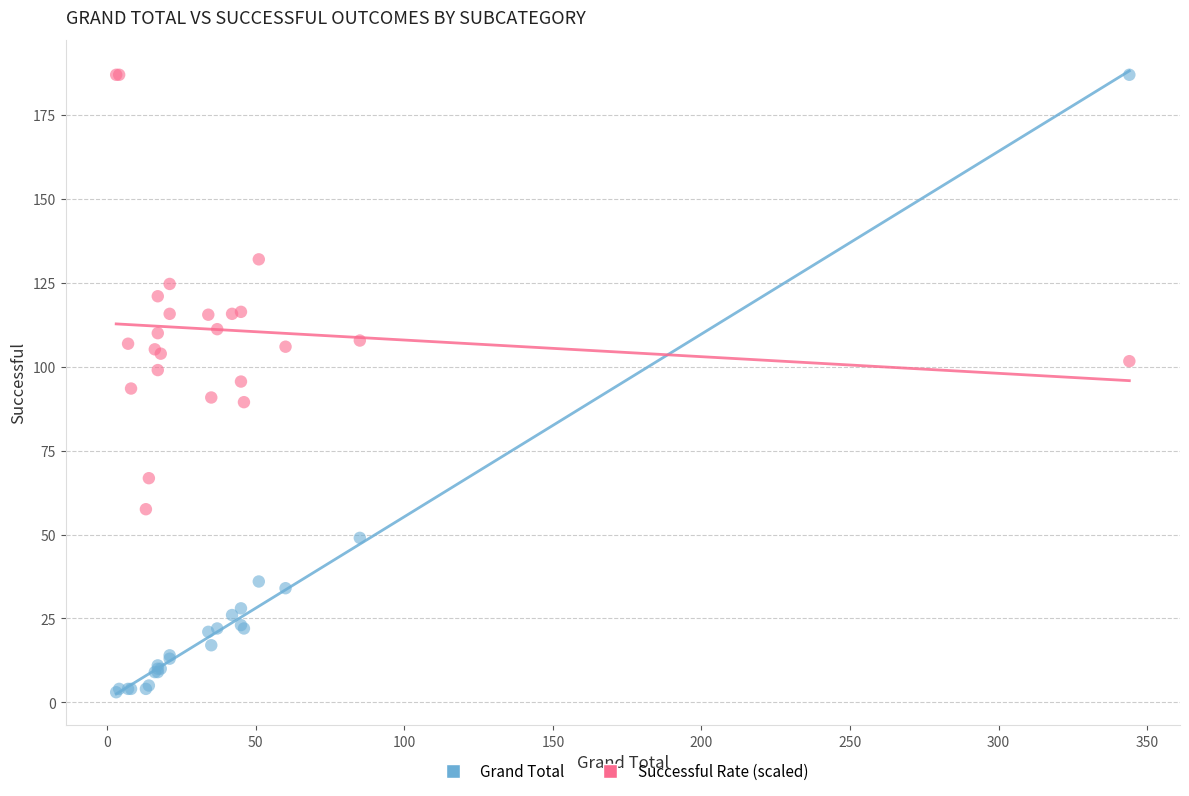

Which series contains the lowest Y value?

Grand Total